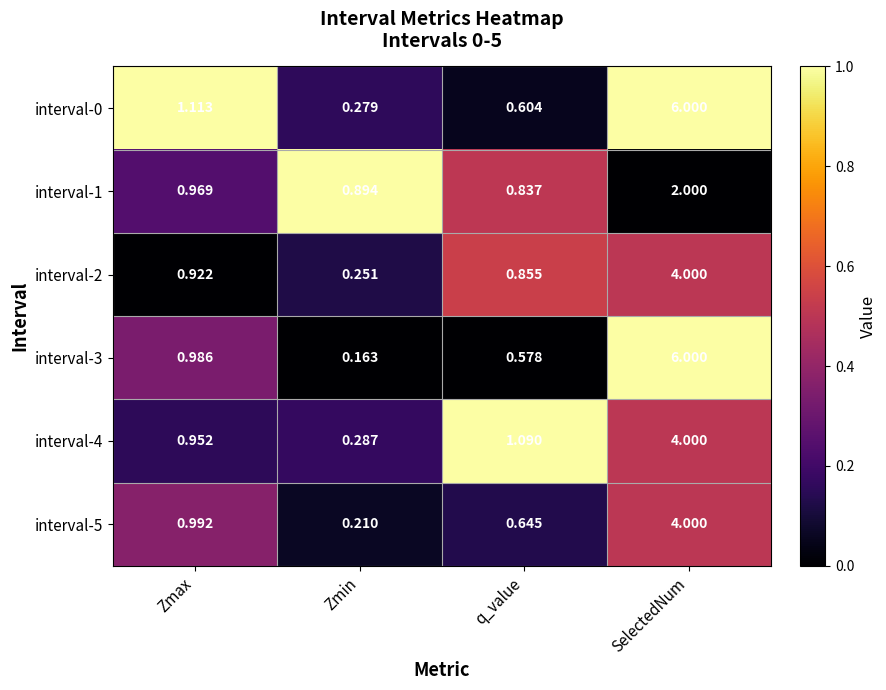

Which series has the largest total across all categories?

interval-0